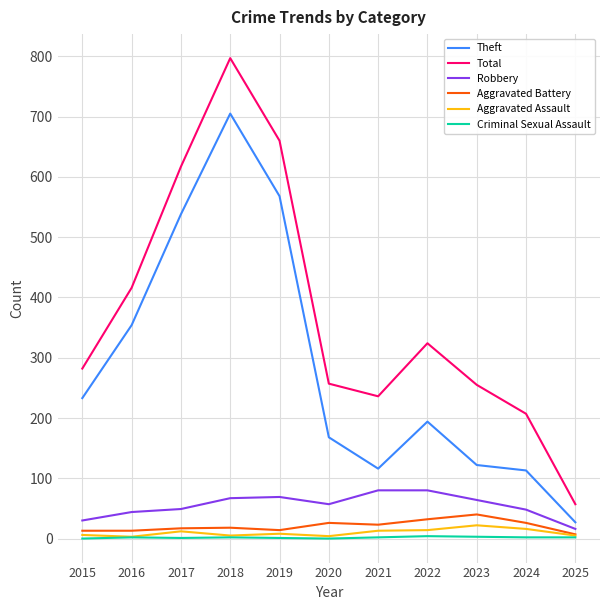

What is the difference between the Robbery values at 2017 and 2016?

5